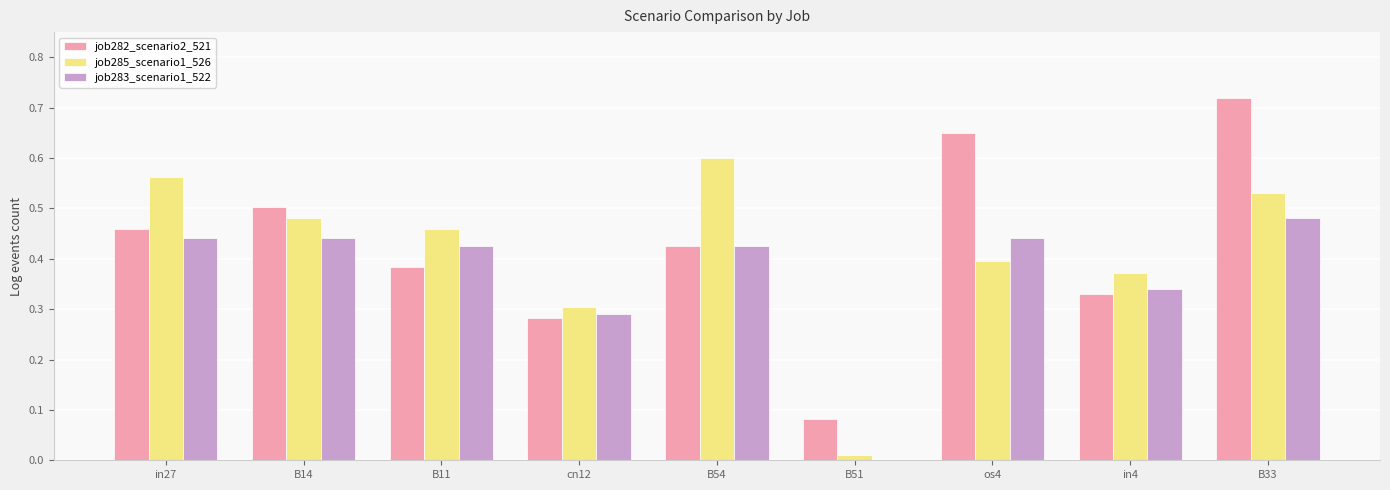

Which series changed the most between B11 and os4?

job282_scenario2_521